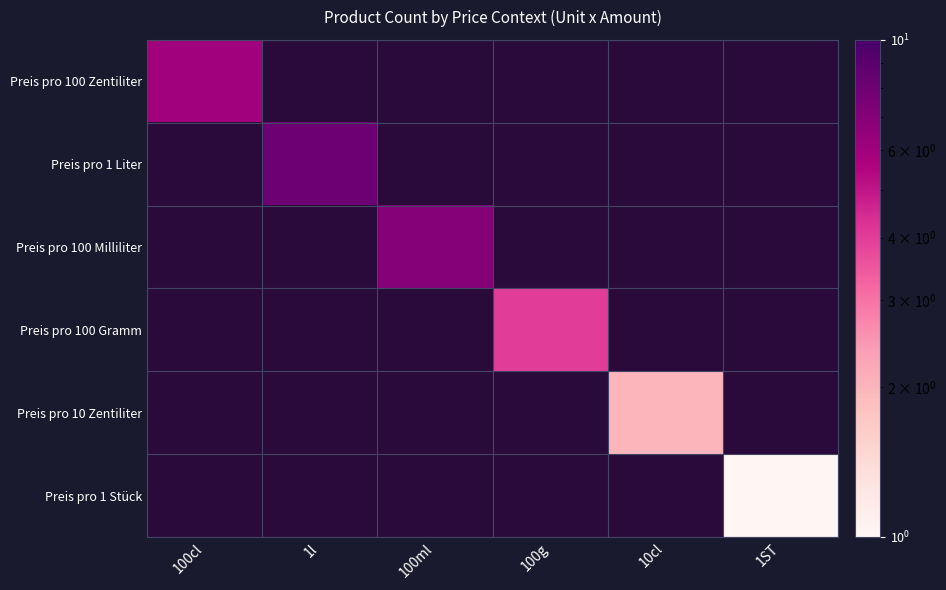

What is the minimum value shown in the chart?

1.0